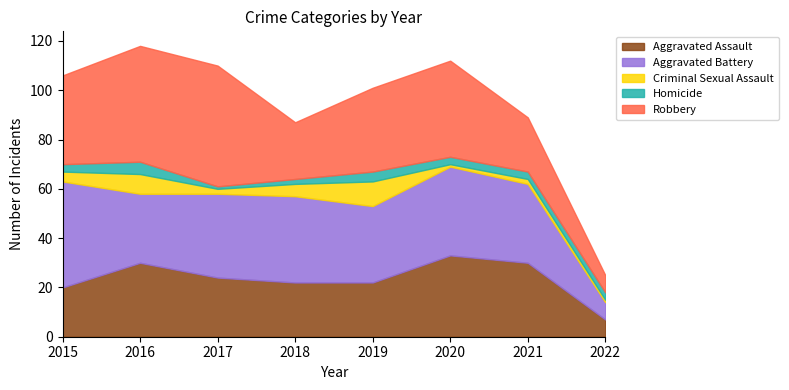

Where is the first local minimum for Aggravated Battery?

2016